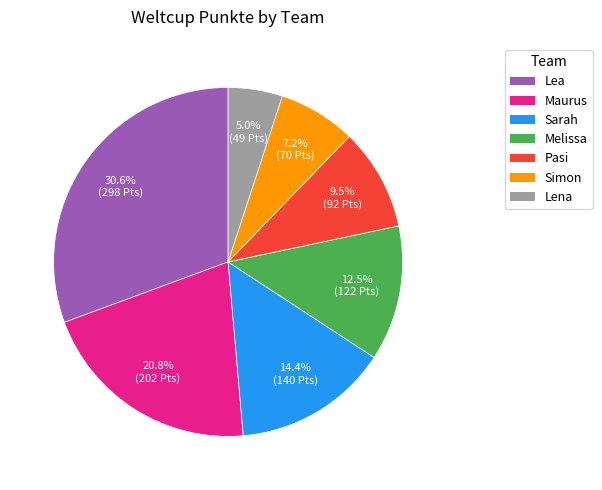

The Lea slice represents 31% of the pie. True or false?

True